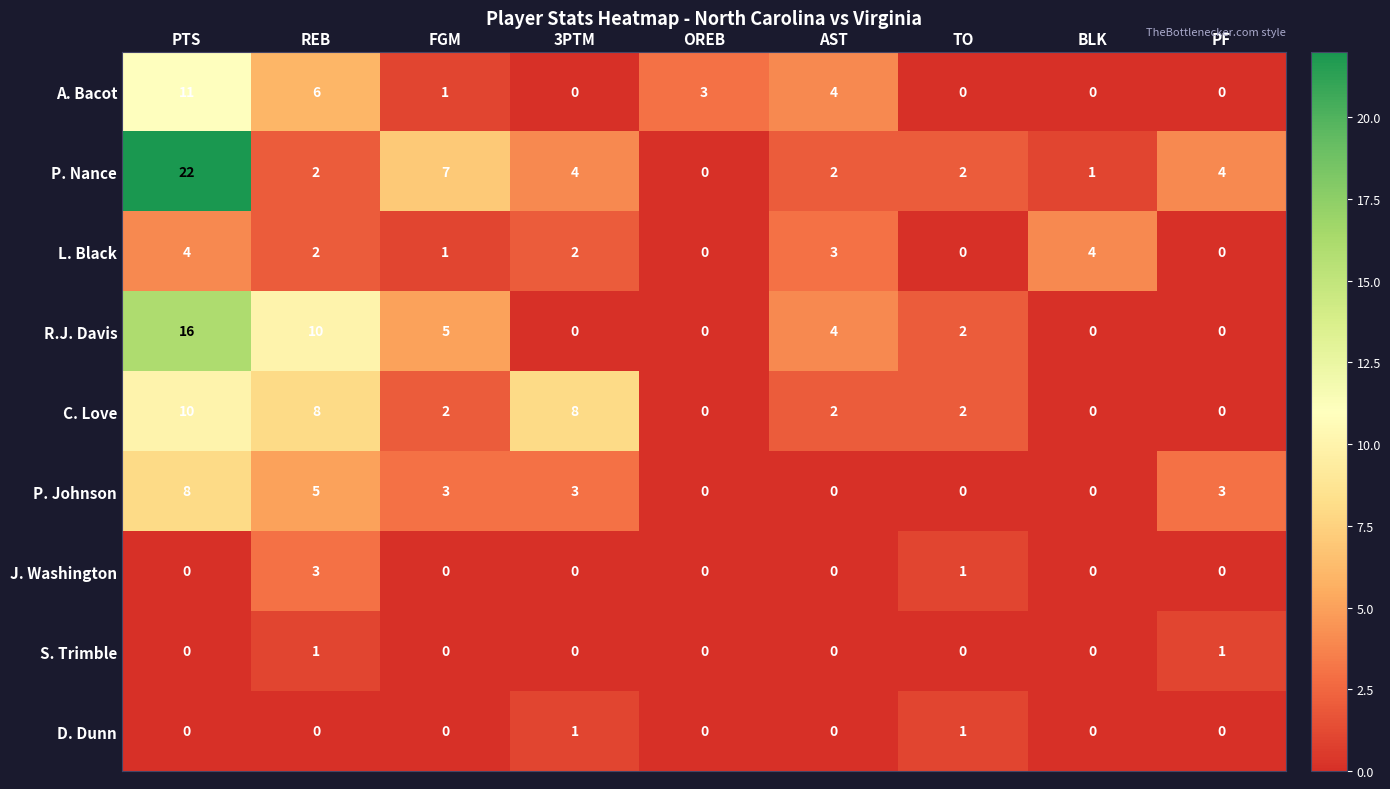

Which series has the largest total across all categories?

P. Nance